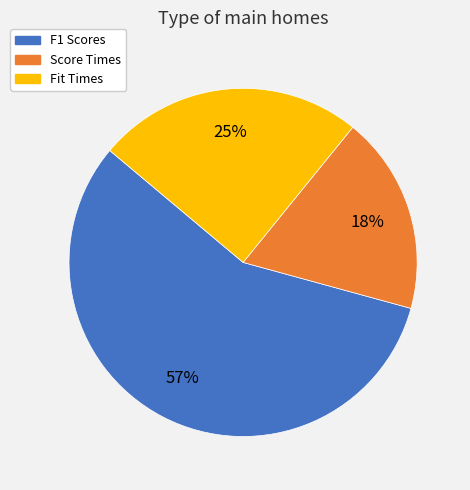

To the nearest percent, what portion does F1 Scores represent?

57%